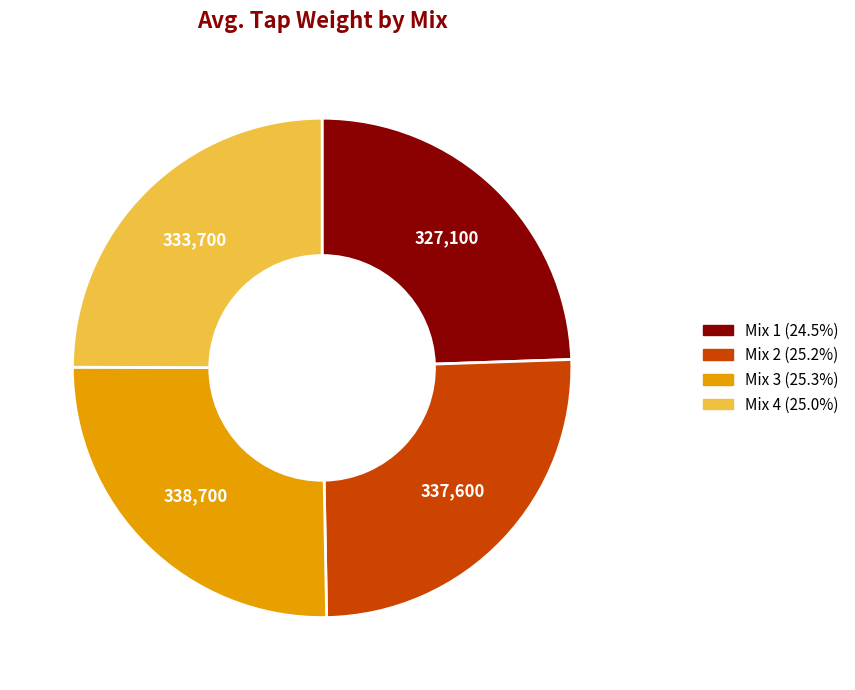

Approximately how many times larger is the value at Mix 3 (25.3%) compared to Mix 4 (25.0%)?

1.0